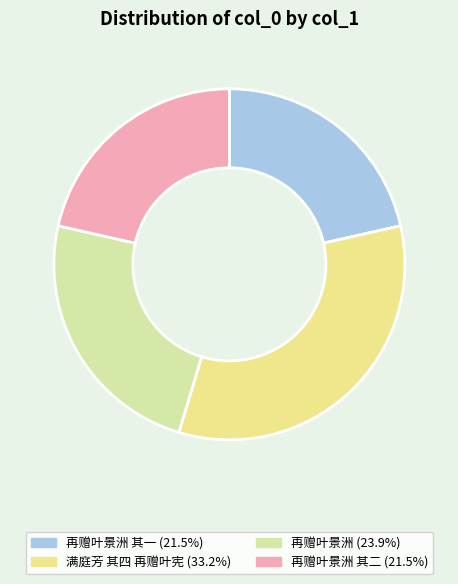

How many slices are in this pie chart?

4